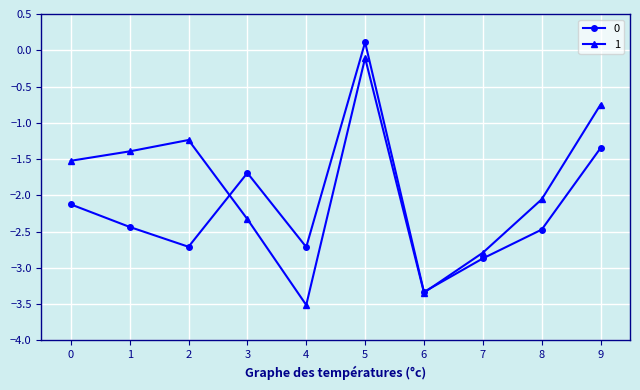

In 0, how many points are lower than both neighbors (excluding endpoints)?

3